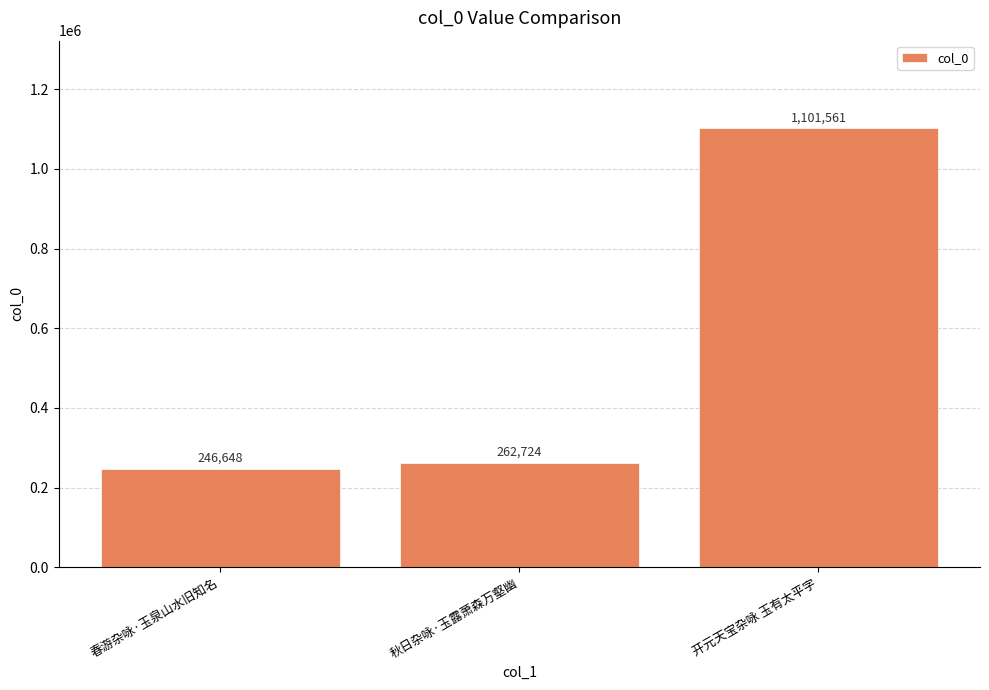

List the labels in order of value, largest first.

开元天宝杂咏 玉有太平字, 秋日杂咏·玉露萧森万壑幽, 春游杂咏·玉泉山水旧知名